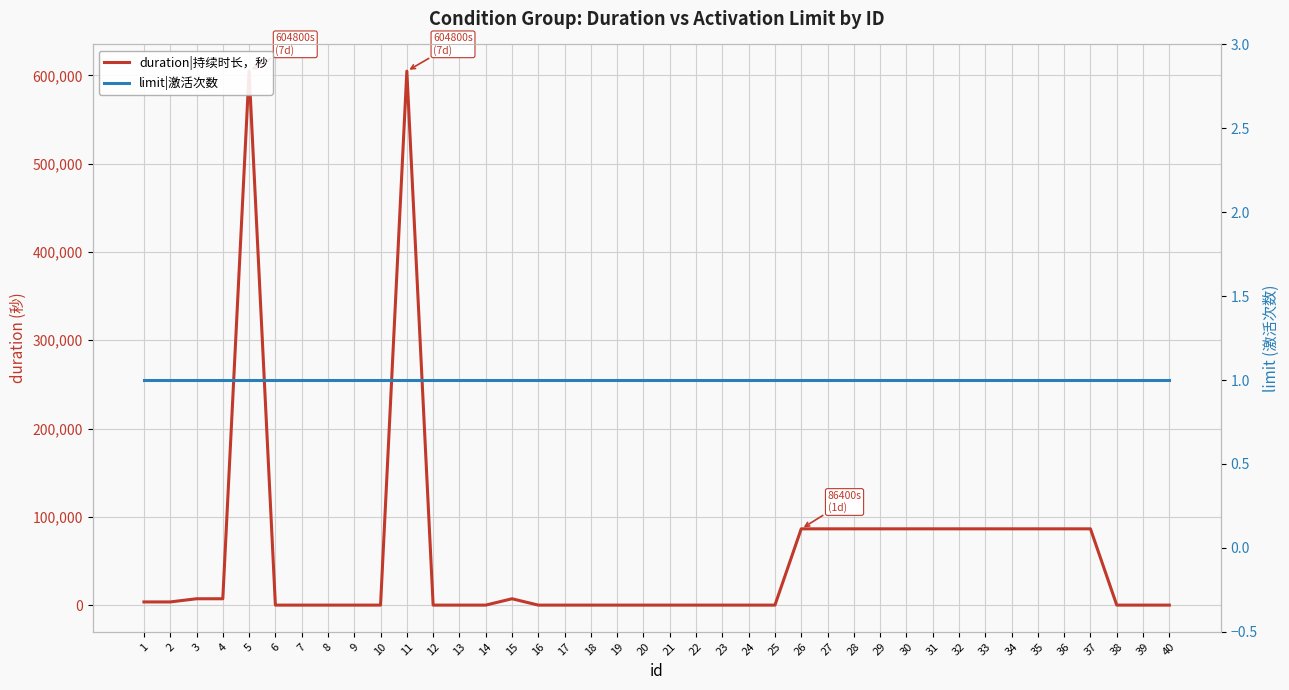

Reading left to right, list all the values displayed in this chart.

duration|持续时长，秒: 1=3600	2=3600	3=7200	4=7200	5=604800	6=0	7=0	8=0	9=0	10=0	11=604800	12=0	13=0	14=0	15=7200	16=0	17=0	18=0	19=0	20=0	21=0	22=0	23=0	24=0	25=0	26=86400	27=86400	28=86400	29=86400	30=86400	31=86400	32=86400	33=86400	34=86400	35=86400	36=86400	37=86400	38=0	39=0	40=0
limit|激活次数: 1=1	2=1	3=1	4=1	5=1	6=1	7=1	8=1	9=1	10=1	11=1	12=1	13=1	14=1	15=1	16=1	17=1	18=1	19=1	20=1	21=1	22=1	23=1	24=1	25=1	26=1	27=1	28=1	29=1	30=1	31=1	32=1	33=1	34=1	35=1	36=1	37=1	38=1	39=1	40=1